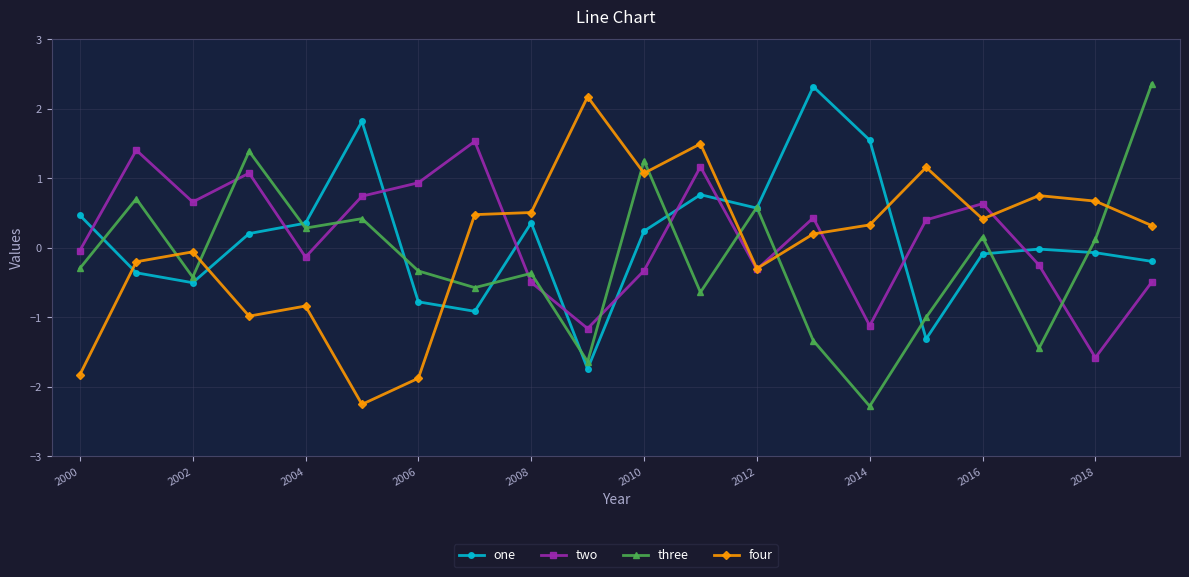

True or false: two and three intersect in this chart.

True